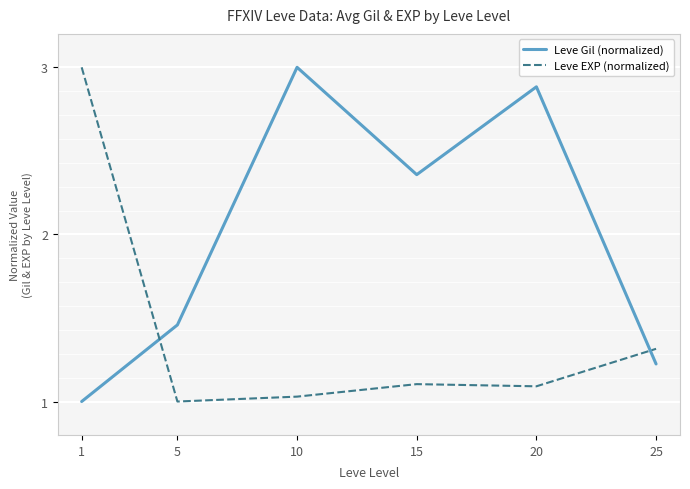

Read the Leve Gil (normalized) value at 10.

3.0